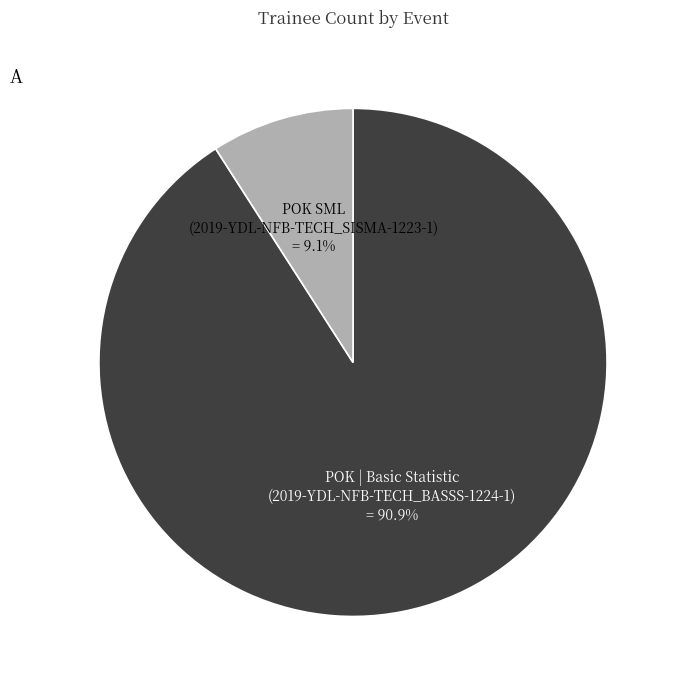

Is there any slice that represents more than half of the pie?

Yes